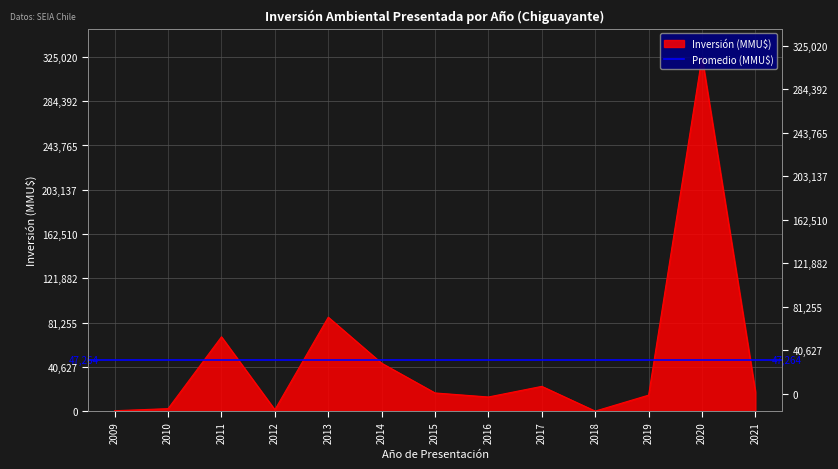

What is the value of the 9th point from the left?

22753